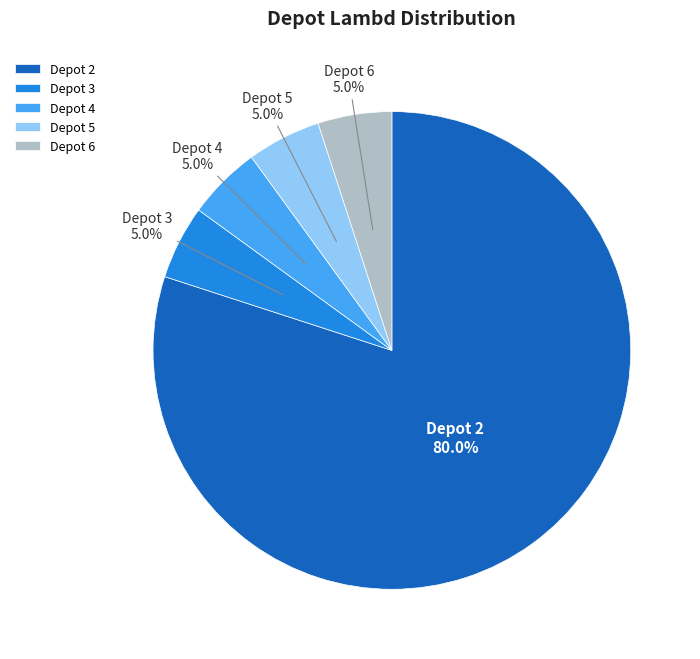

Which category accounts for the majority?

Depot 2